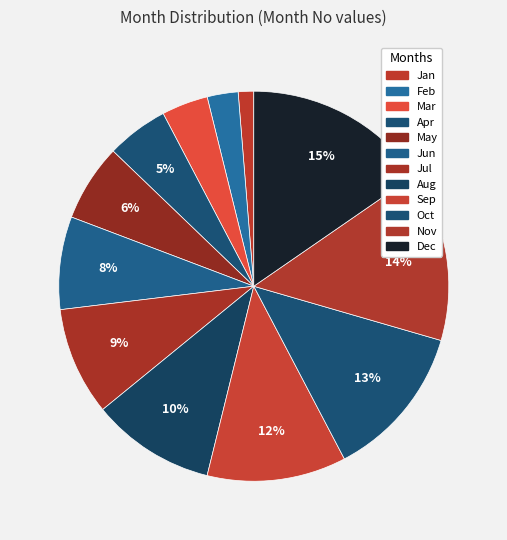

True or false: May accounts for 1% of the total.

False